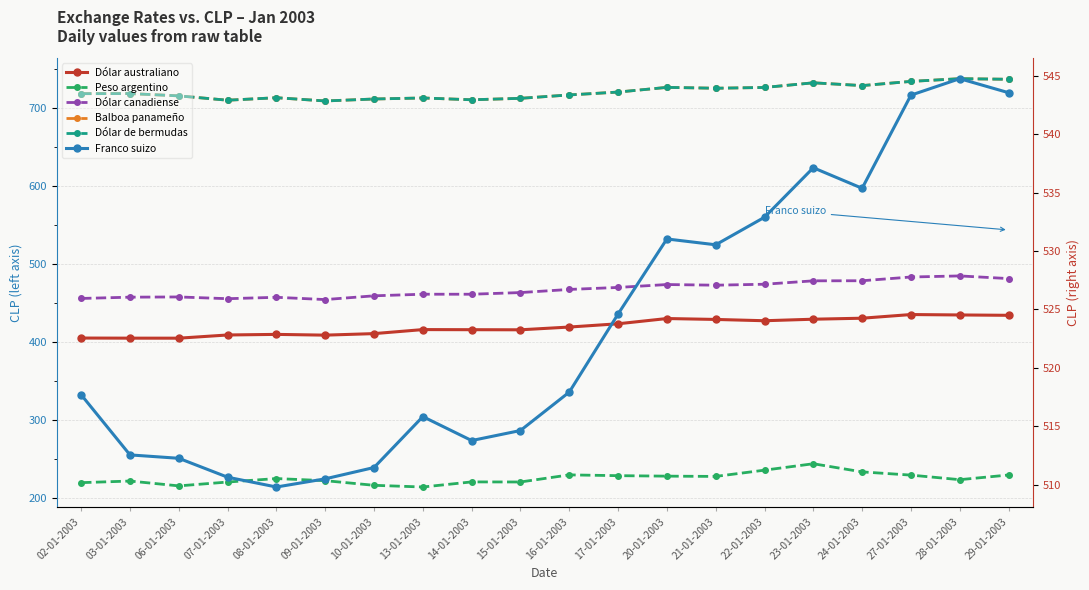

Count the number of categories in the chart.

20